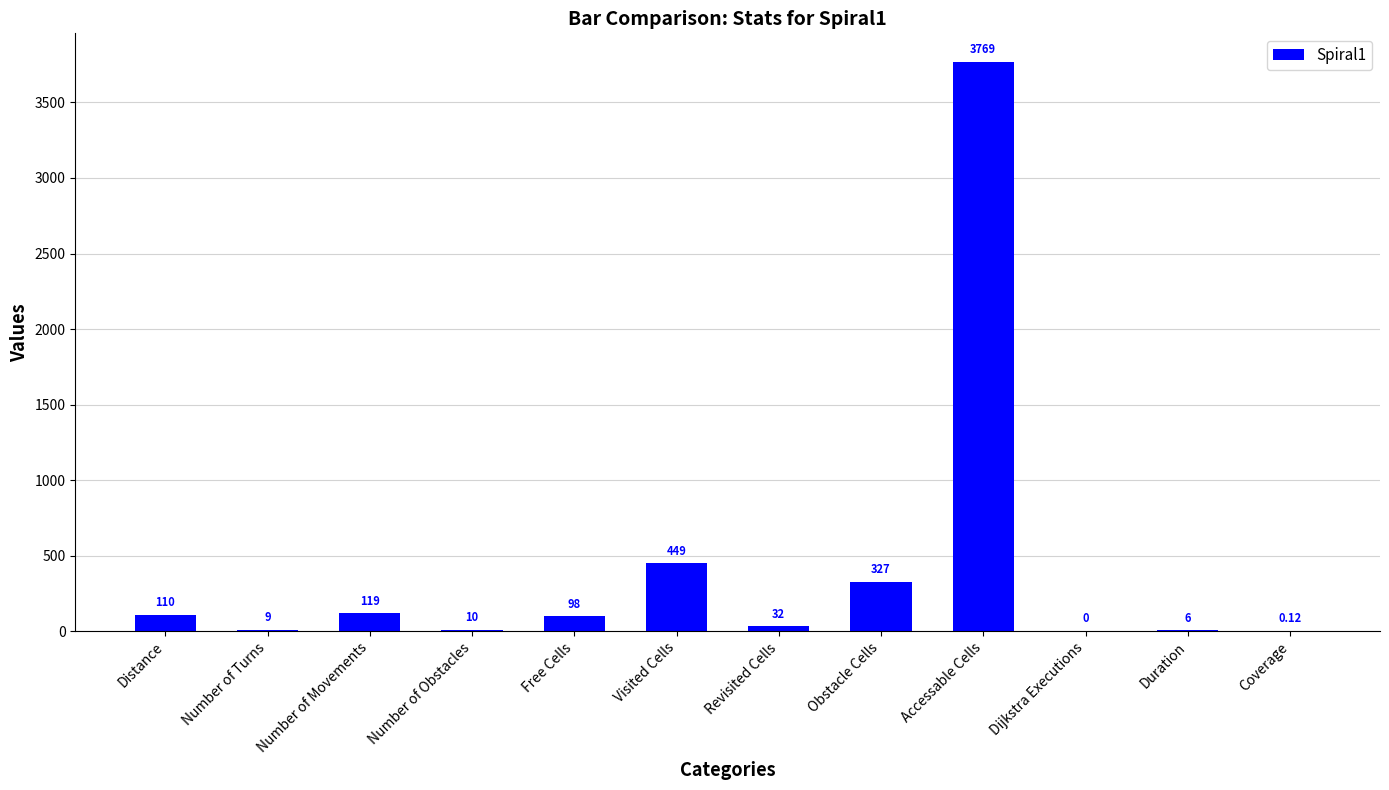

True or false: the data shows 170.7 at Visited Cells.

False